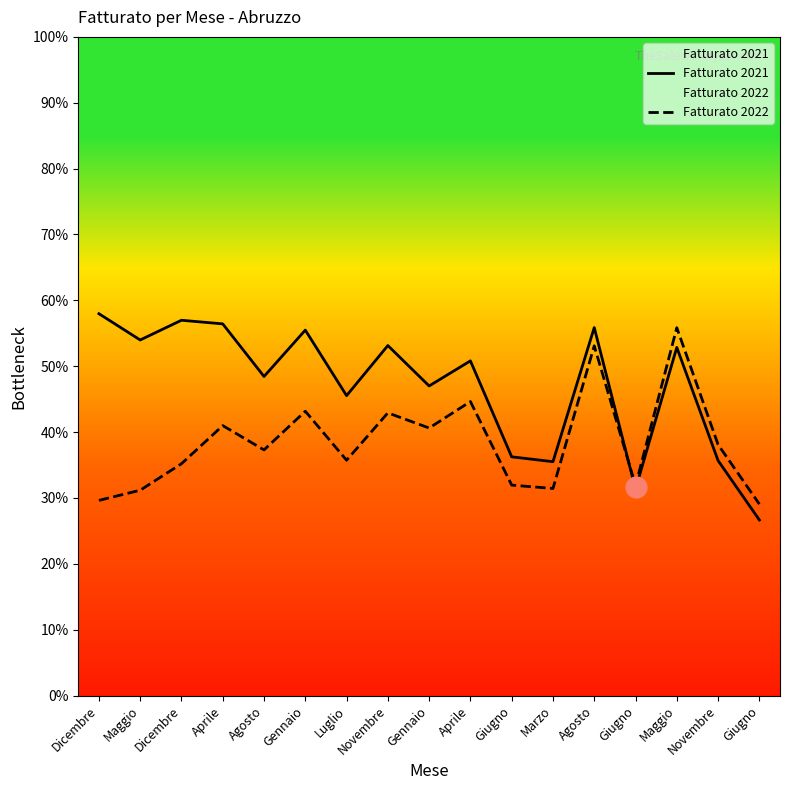

Count the number of data series in this chart.

2